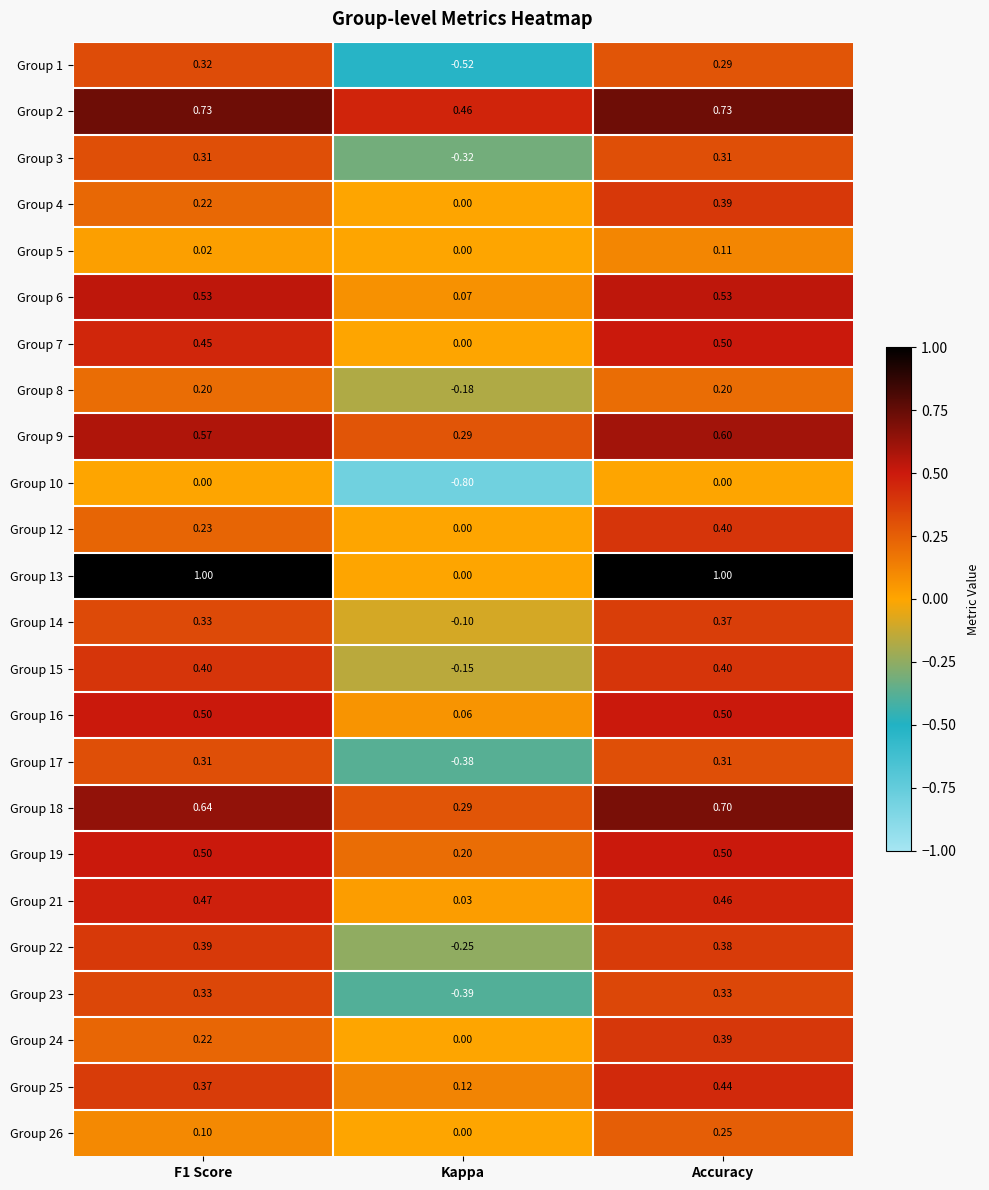

How many series are shown in this chart?

24